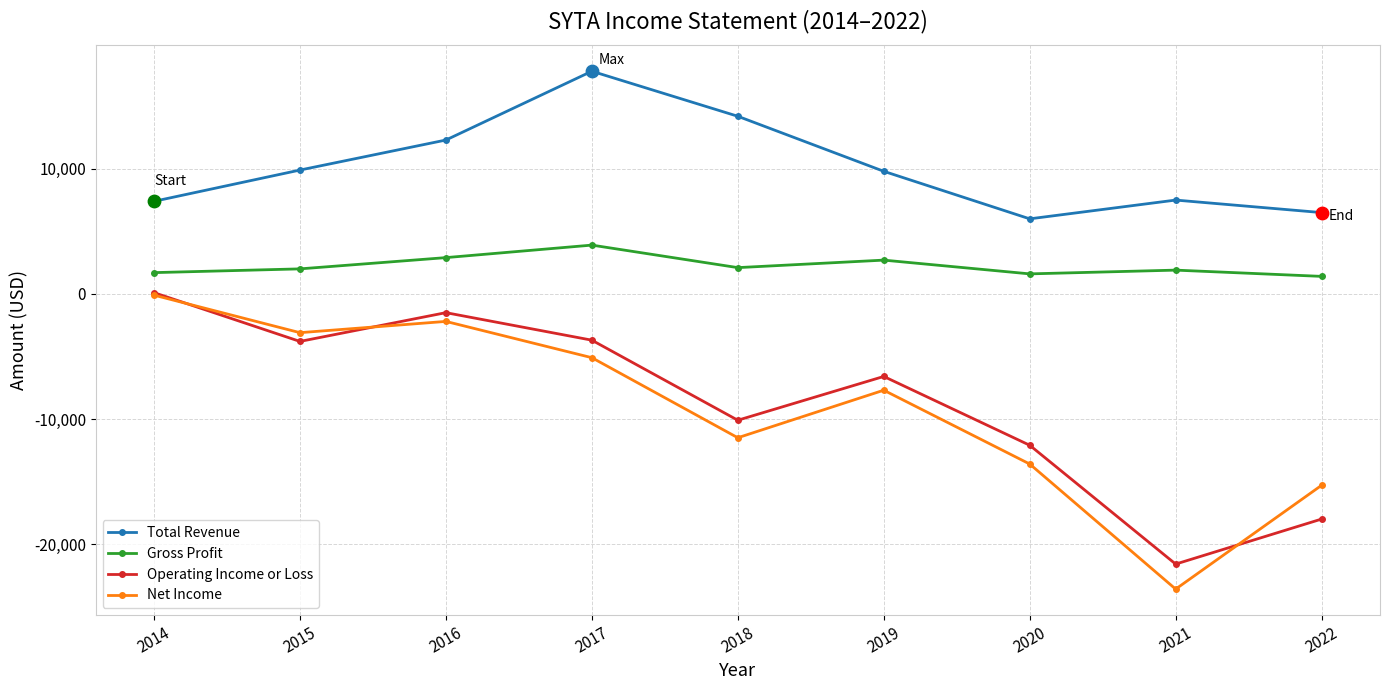

Which series has the widest spread of values?

Net Income